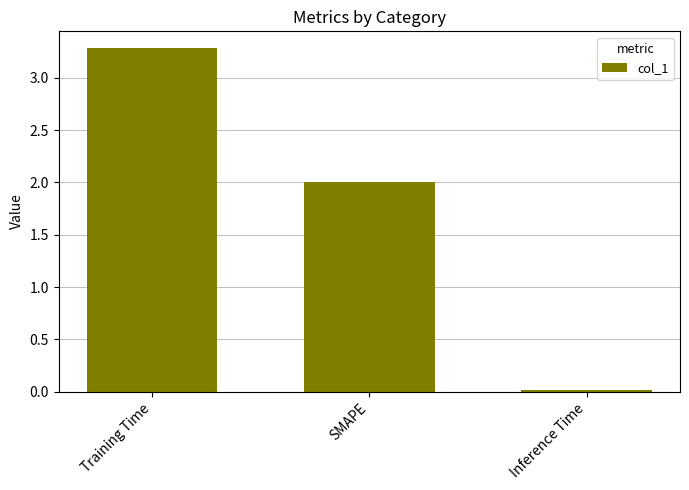

The value at SMAPE is 0.5. True or false?

False